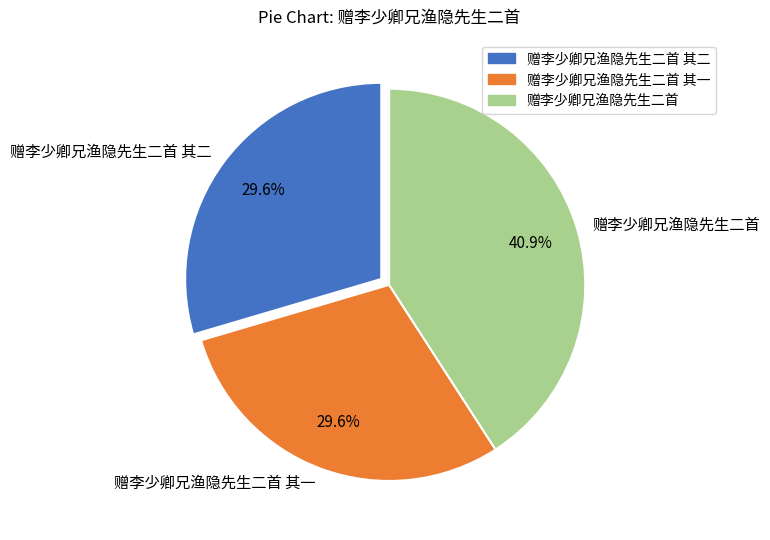

True or false: 赠李少卿兄渔隐先生二首 其二 accounts for 30% of the total.

True